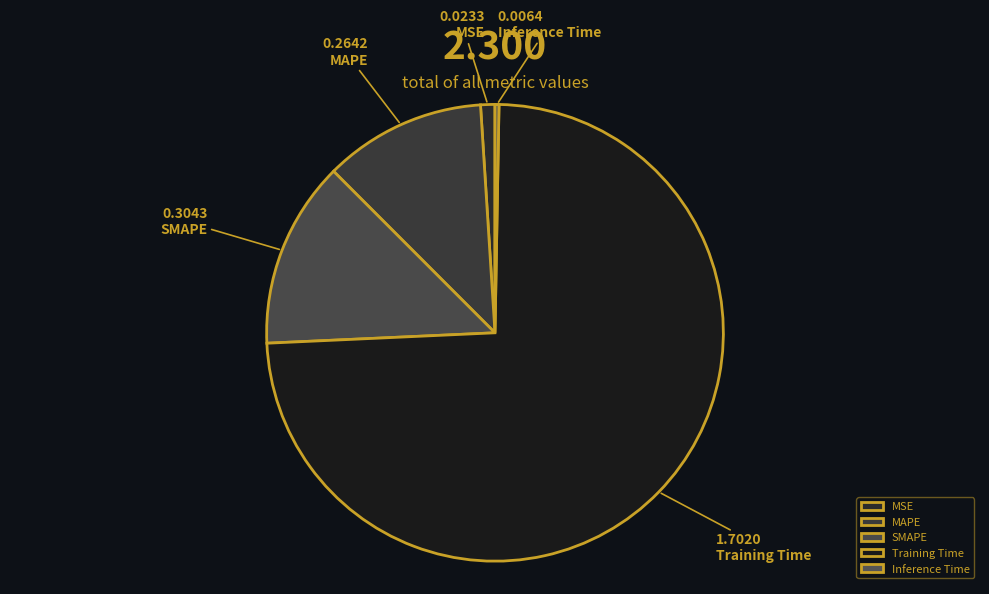

What percentage do Training Time and MAPE together represent?

85.5%